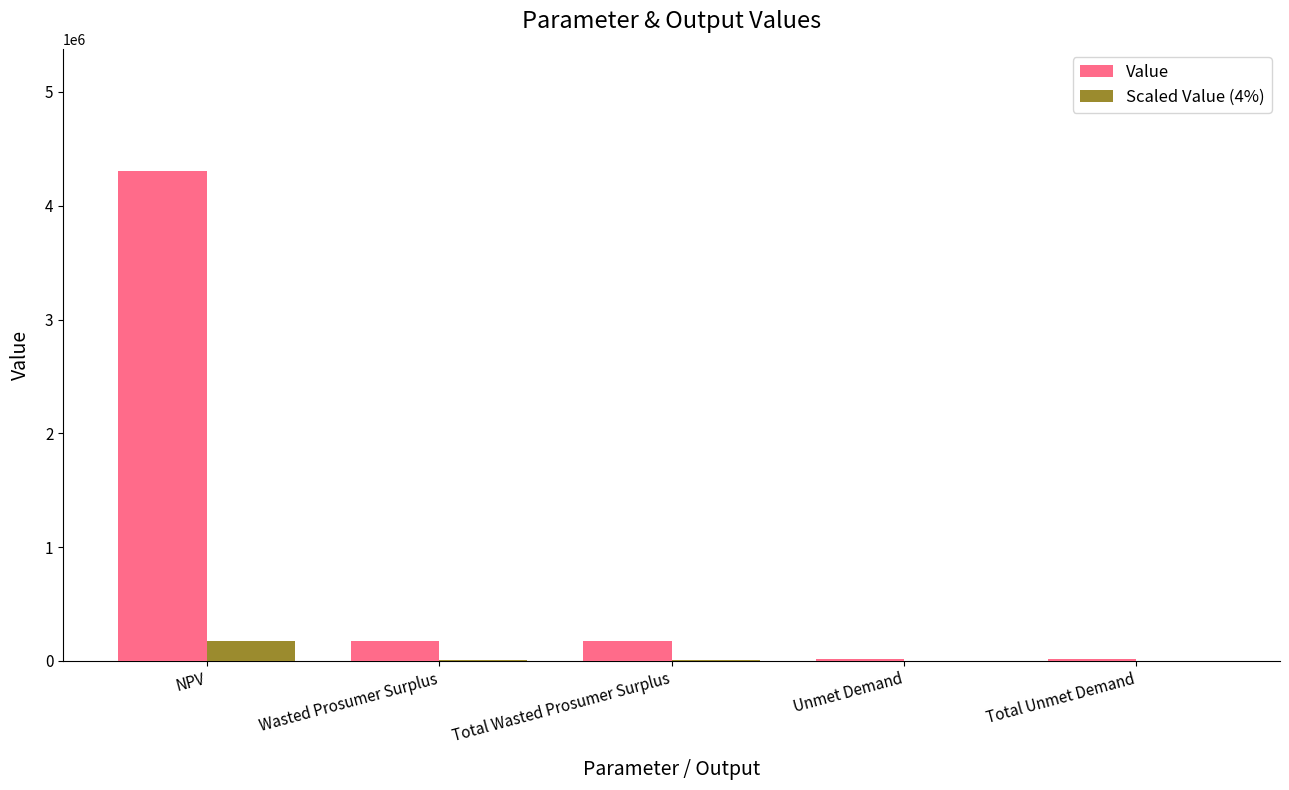

How many values in the Value series exceed 173398?

3